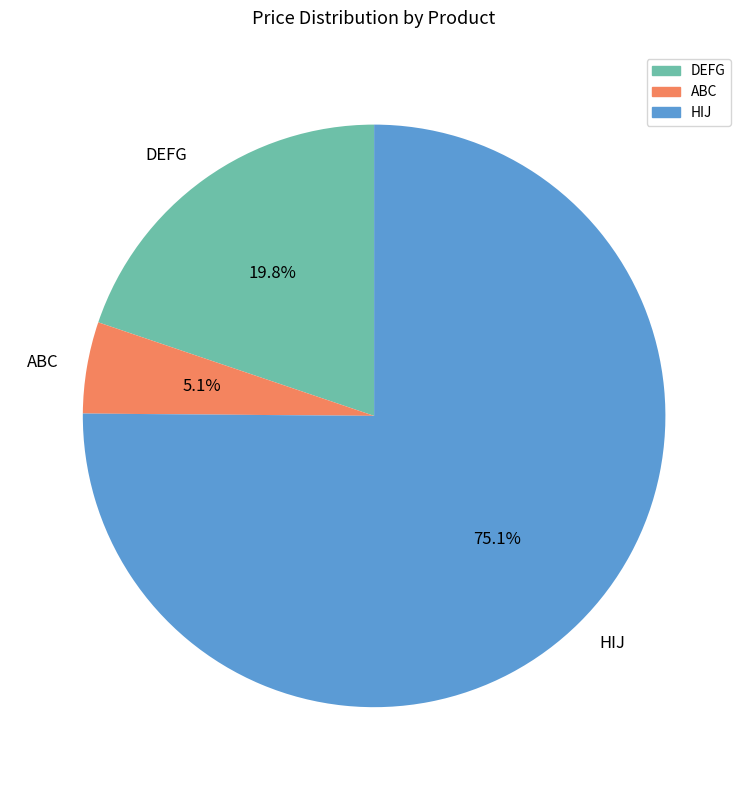

To the nearest percent, what portion does DEFG represent?

20%